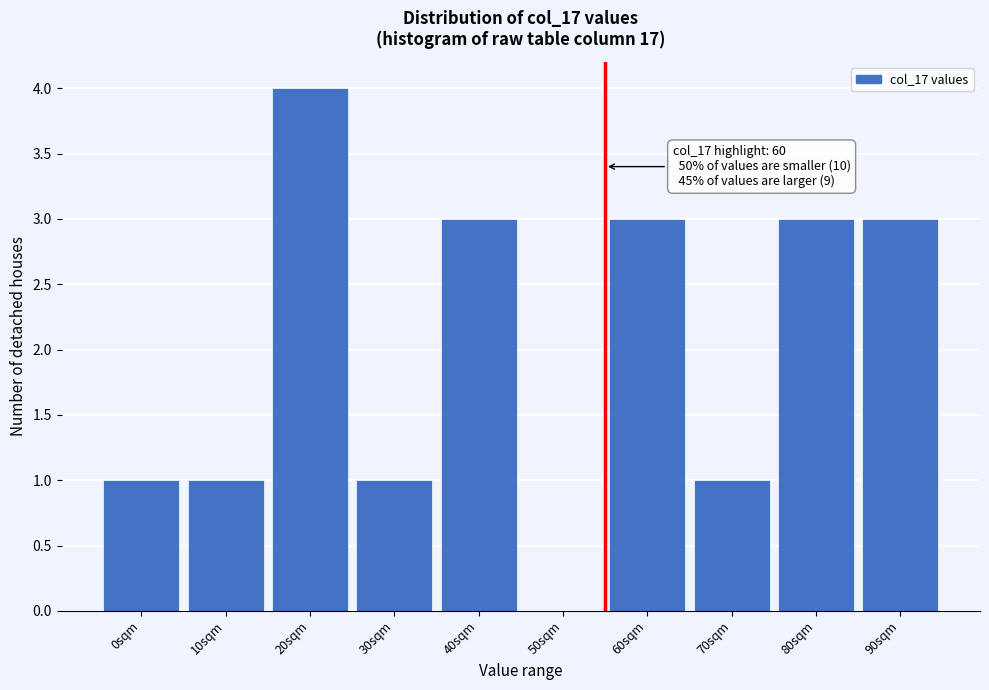

Reading left to right, transcribe all the data shown in this chart.

0sqm=1	10sqm=1	20sqm=4	30sqm=1	40sqm=3	50sqm=0	60sqm=3	70sqm=1	80sqm=3	90sqm=3